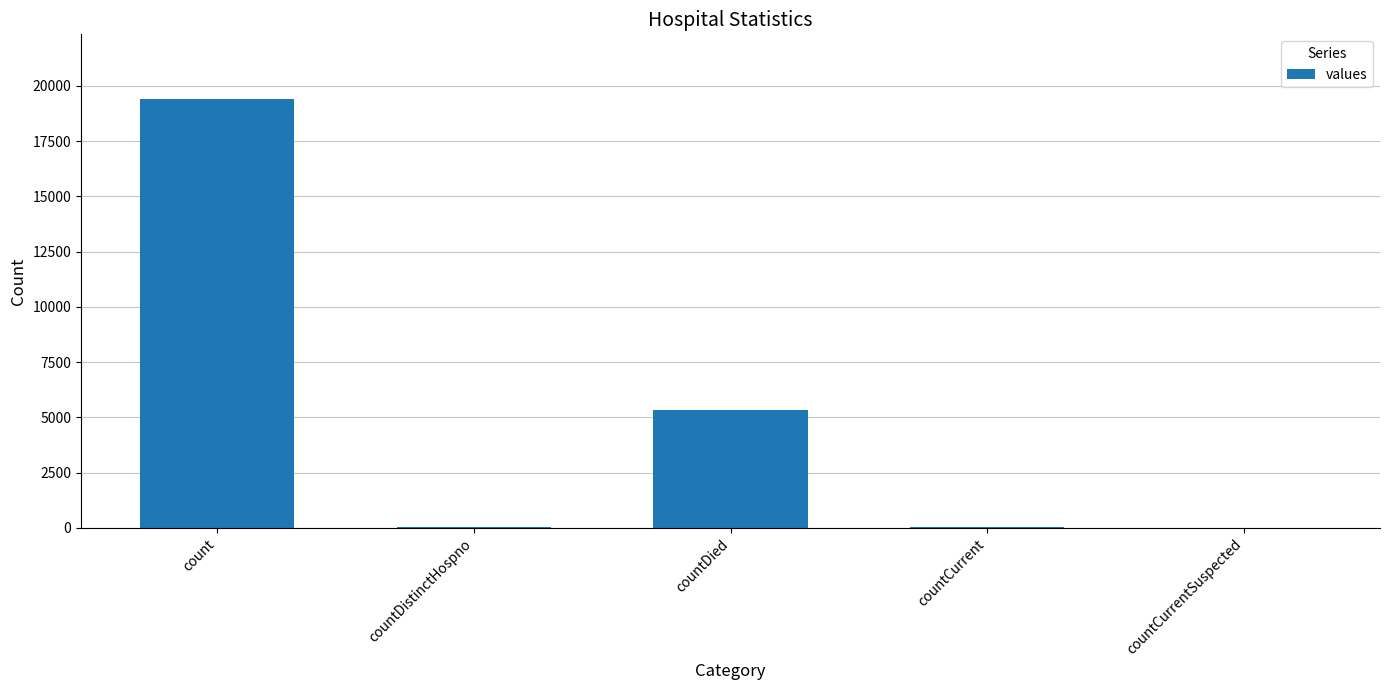

What is the sum of the values at count and countCurrent?

19480